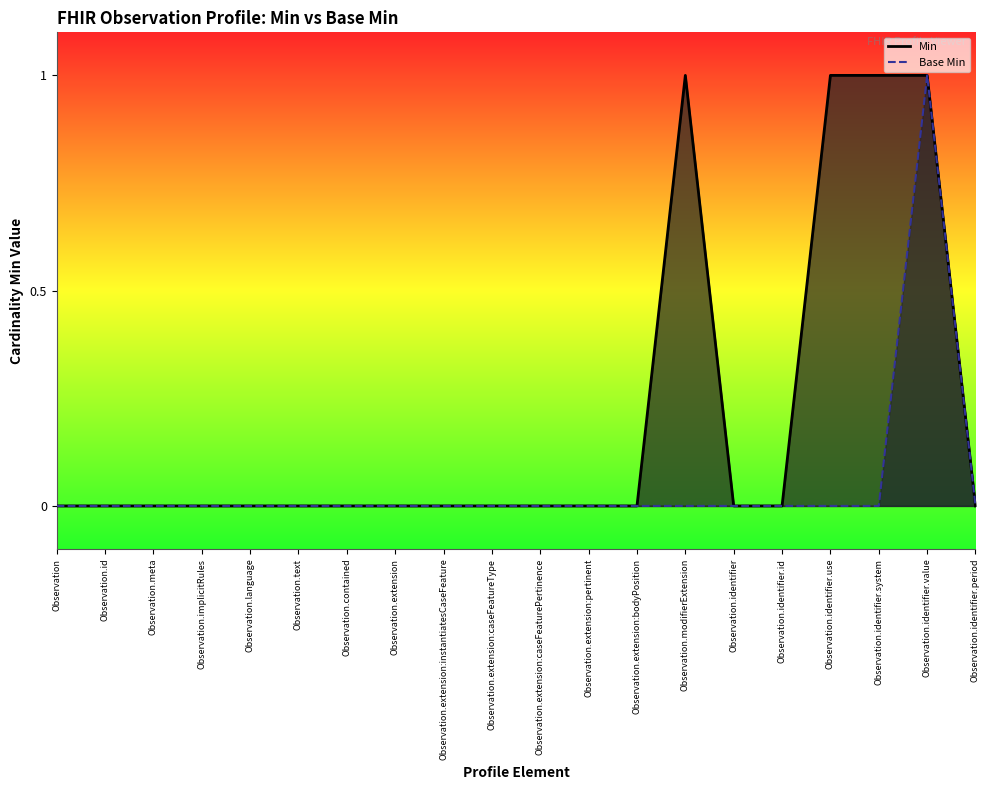

True or false: Min and Base Min intersect in this chart.

False